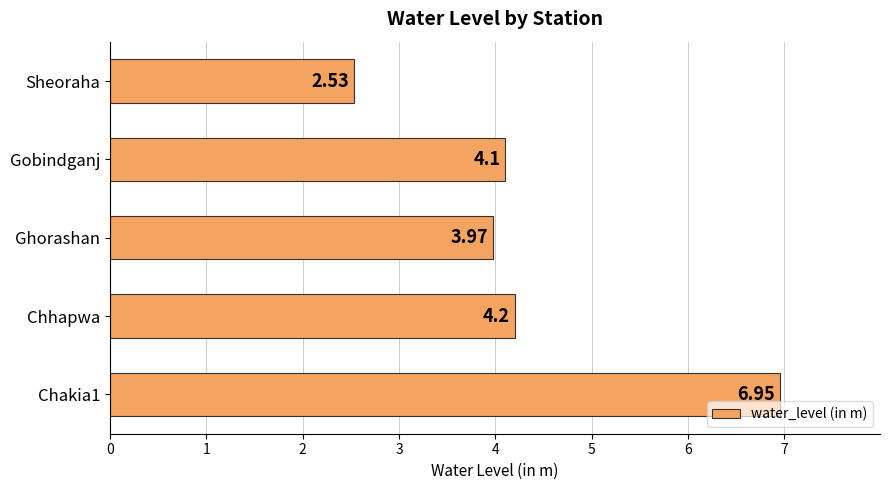

Which category has the lowest value across all series?

Sheoraha